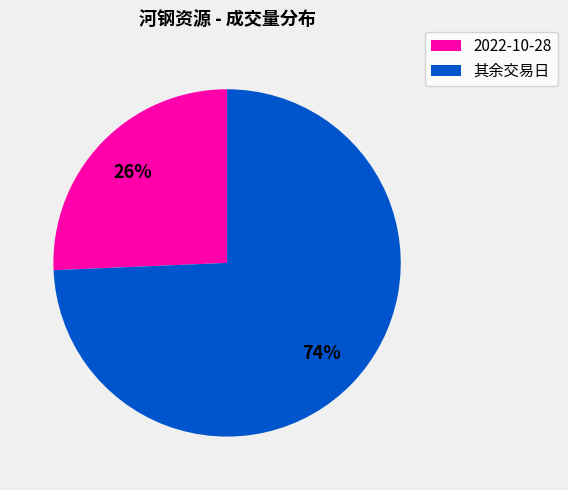

To the nearest percent, what is the average slice percentage?

50%